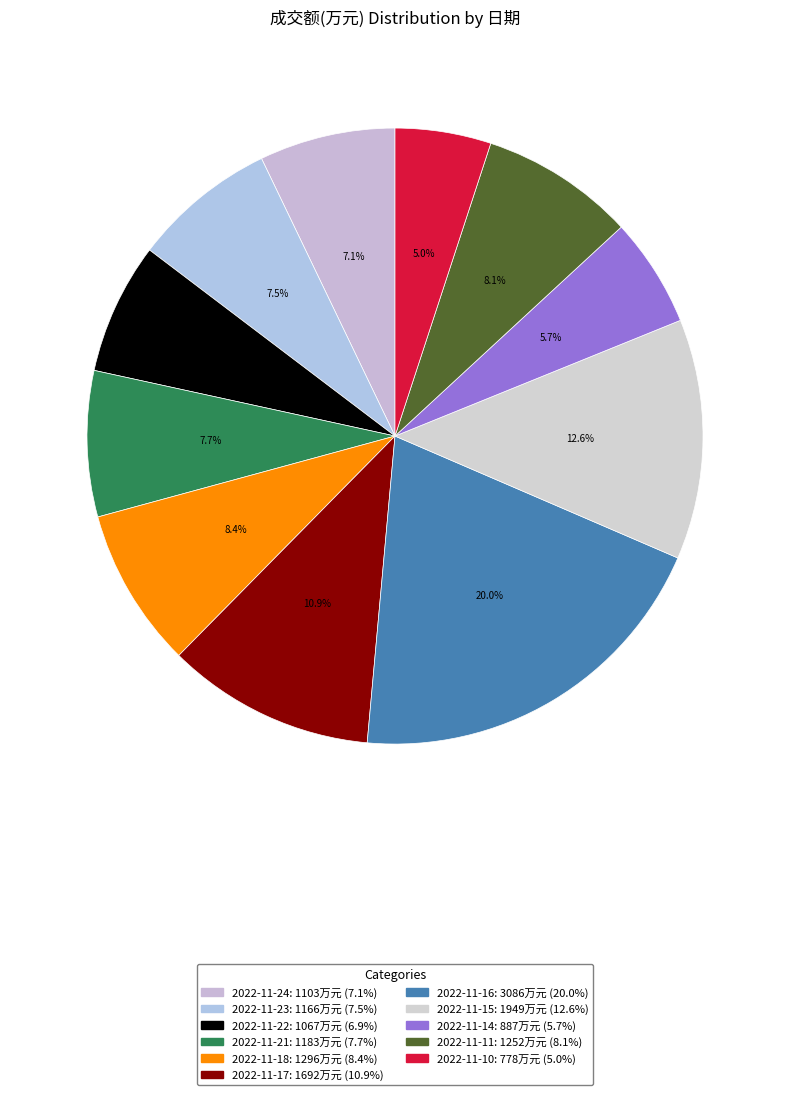

To the nearest percent, what is the average slice percentage?

9%